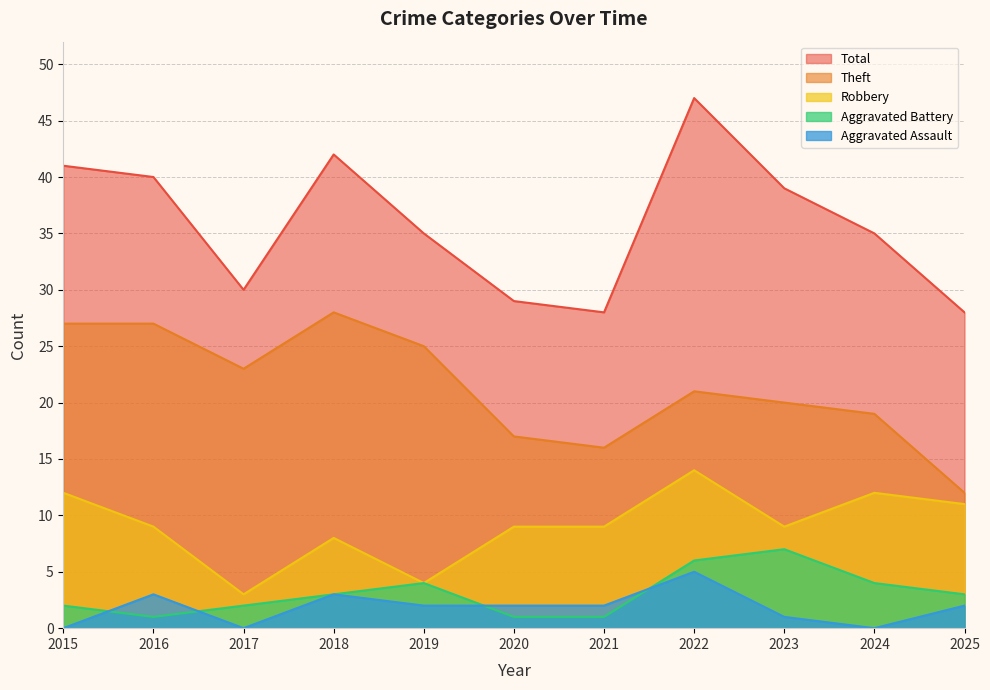

What is the approximate value of Aggravated Battery at 2022?

6